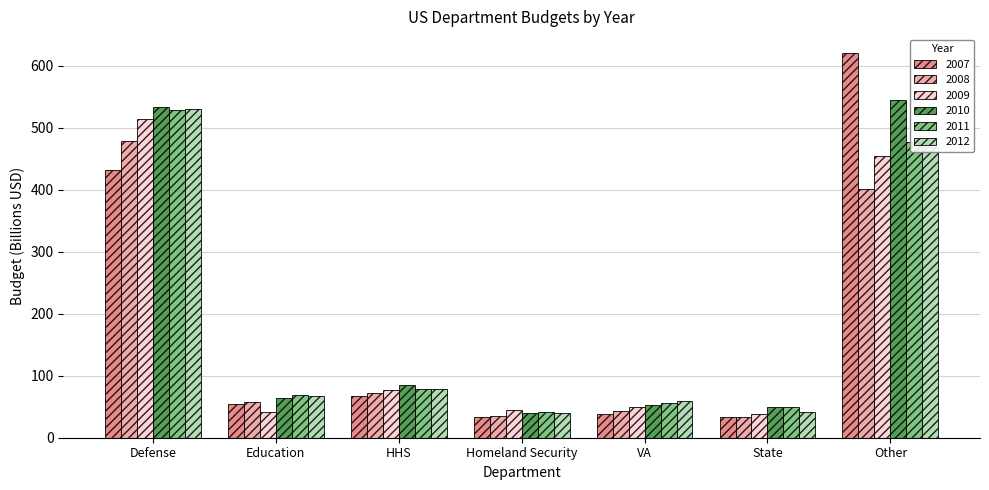

Is it true that 2010 equals 20.7 at State?

False